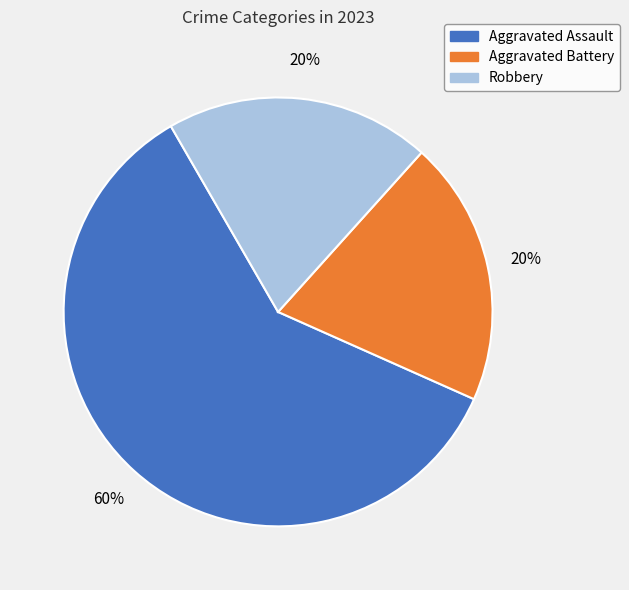

What is the majority slice?

Aggravated Assault